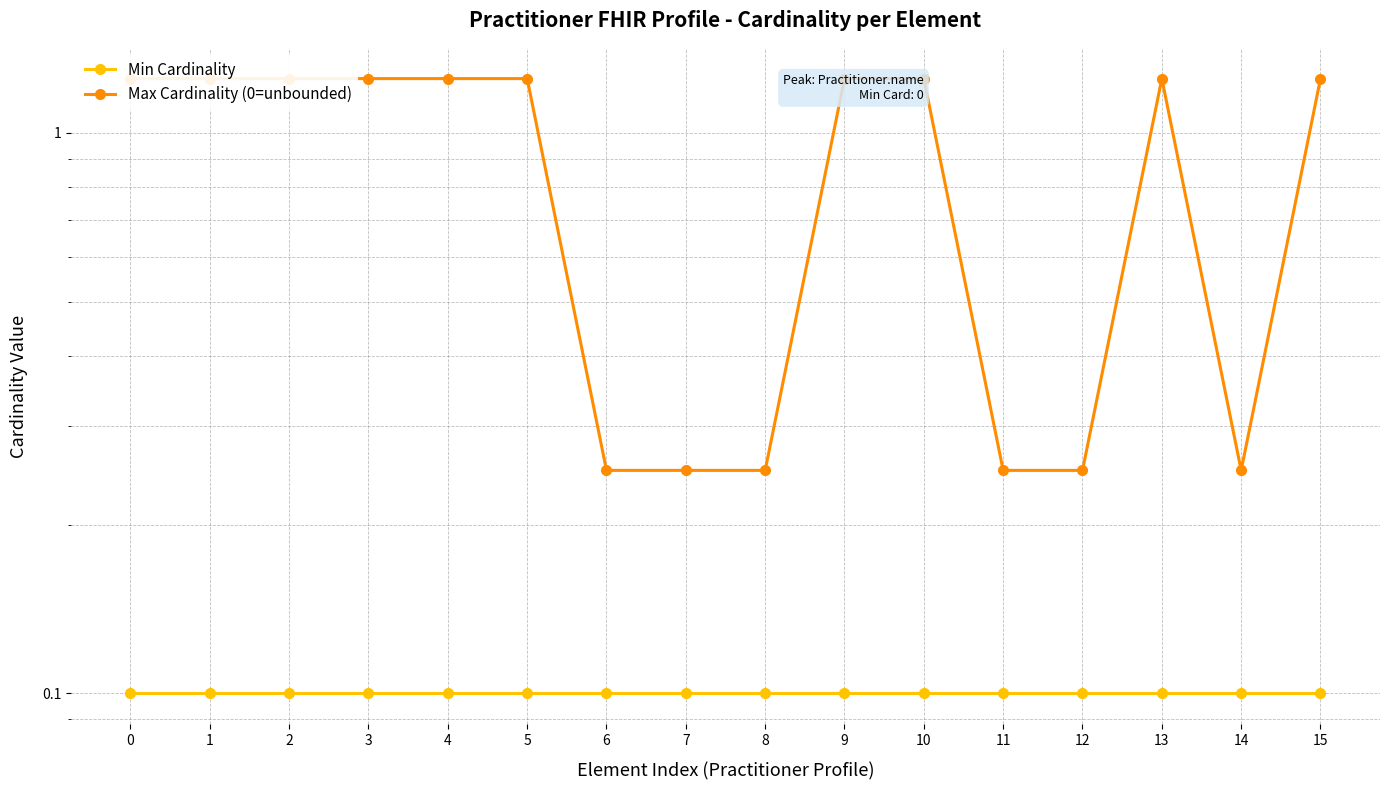

Which has a higher value, 2 or 8?

2